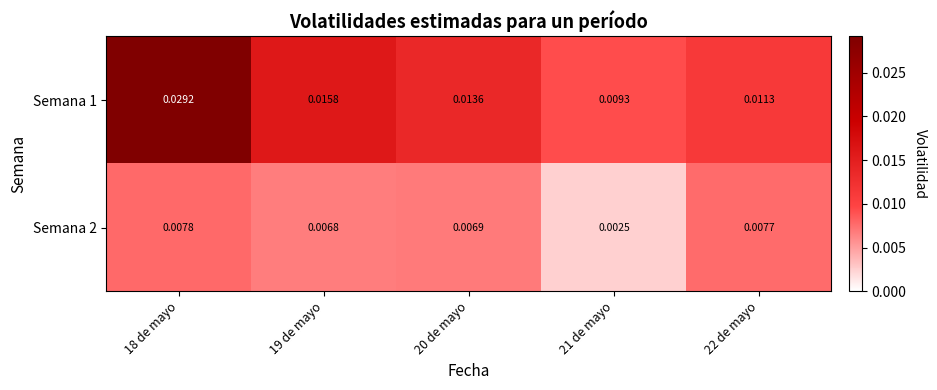

Is the value of Semana 2 at 18 de mayo greater than the value of Semana 1 at 22 de mayo?

No